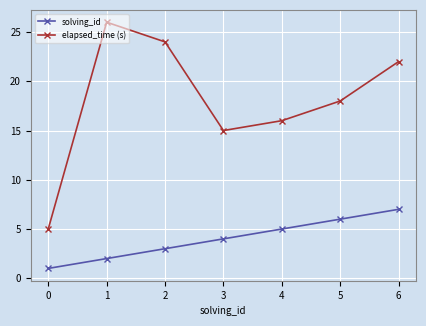

List the labels in order of solving_id value, largest first.

6, 5, 4, 3, 2, 1, 0